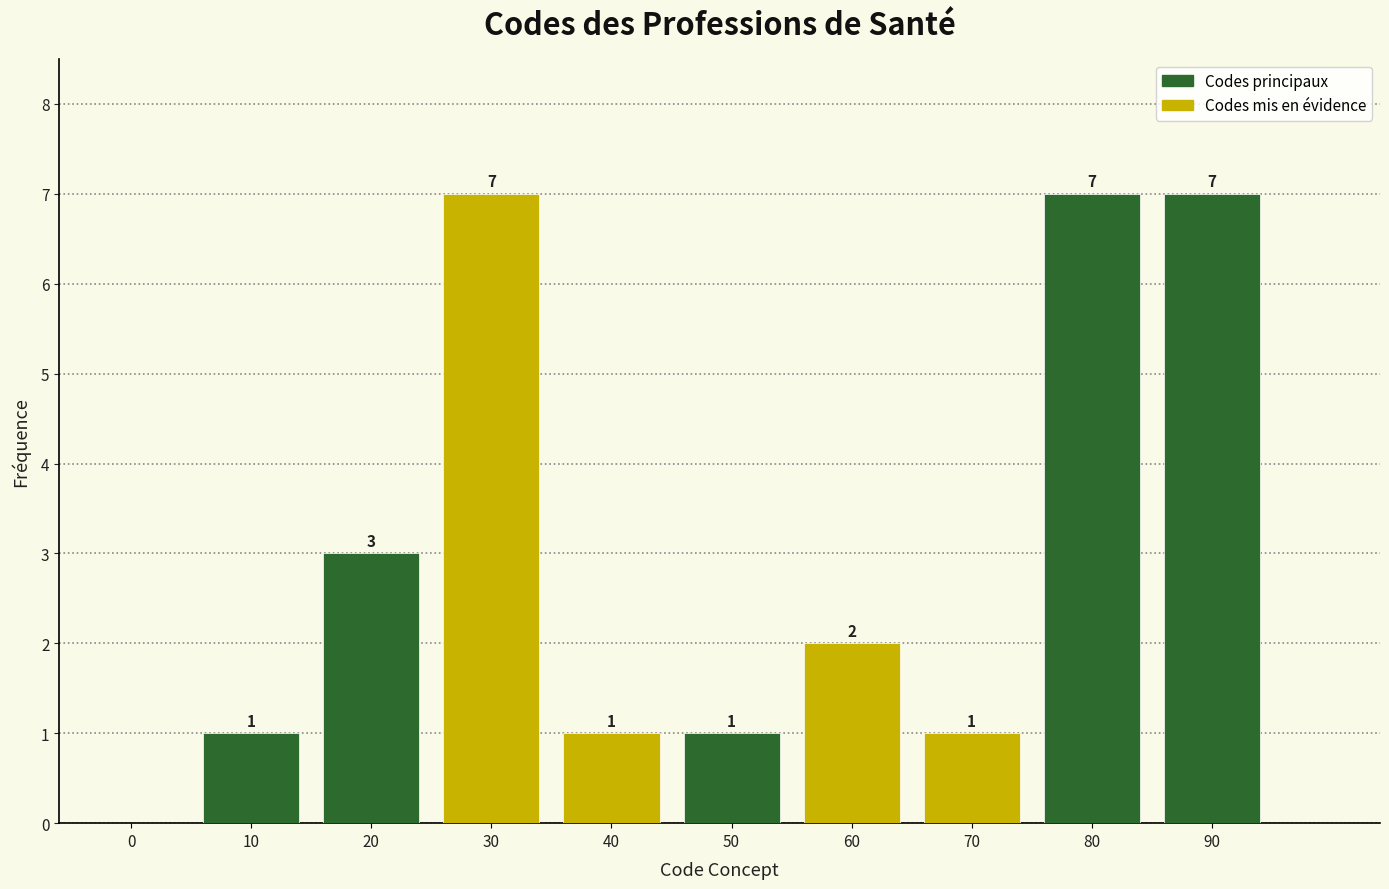

Reading right to left, list all the values displayed in this chart.

90=7	80=7	70=1	60=2	50=1	40=1	30=7	20=3	10=1	0=0